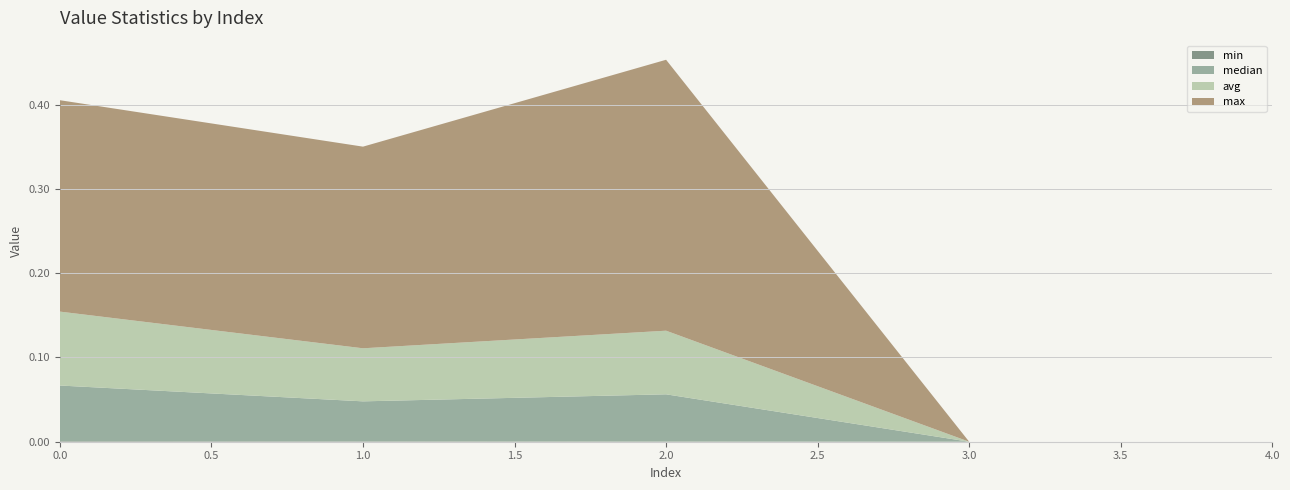

Reading left to right, what are all the values shown in this chart?

max: 0=0.3	1=0.2	2=0.3	3=0.0	4=0.0
avg: 0=0.1	1=0.1	2=0.1	3=0.0	4=0.0
median: 0=0.1	1=0.0	2=0.1	3=0.0	4=0.0
min: 0=0.0	1=0.0	2=0.0	3=0.0	4=0.0